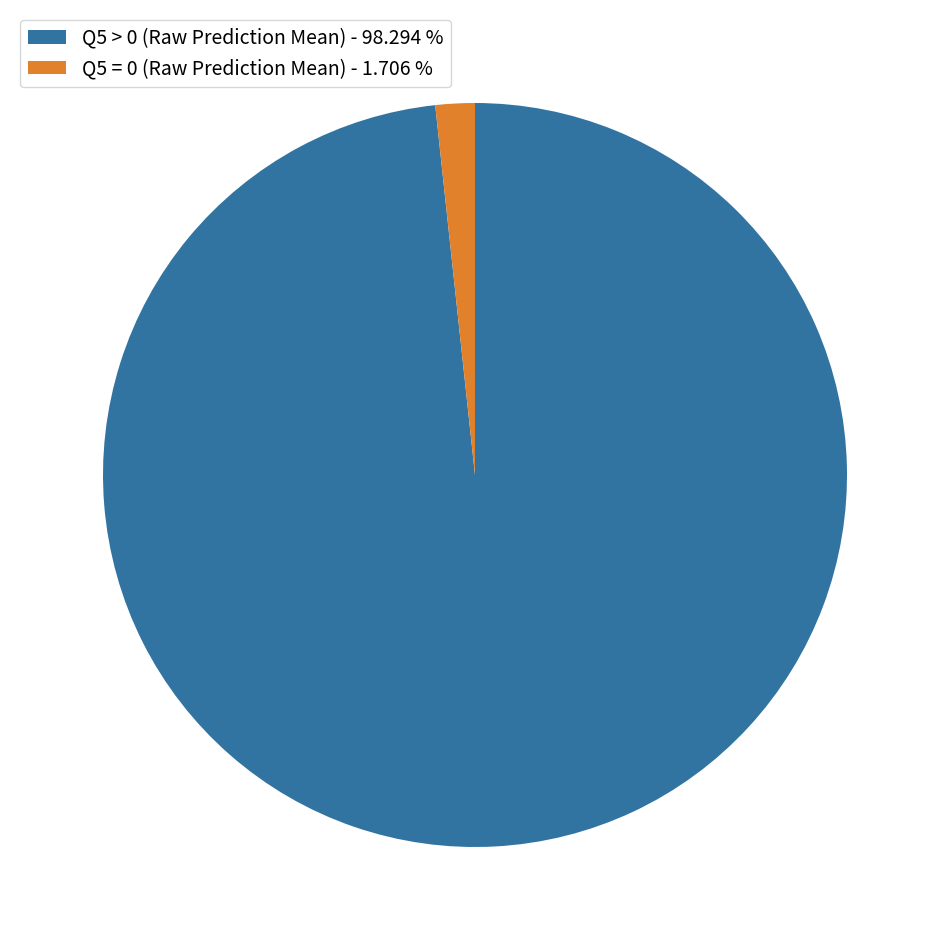

Is there a majority slice in this chart?

Yes